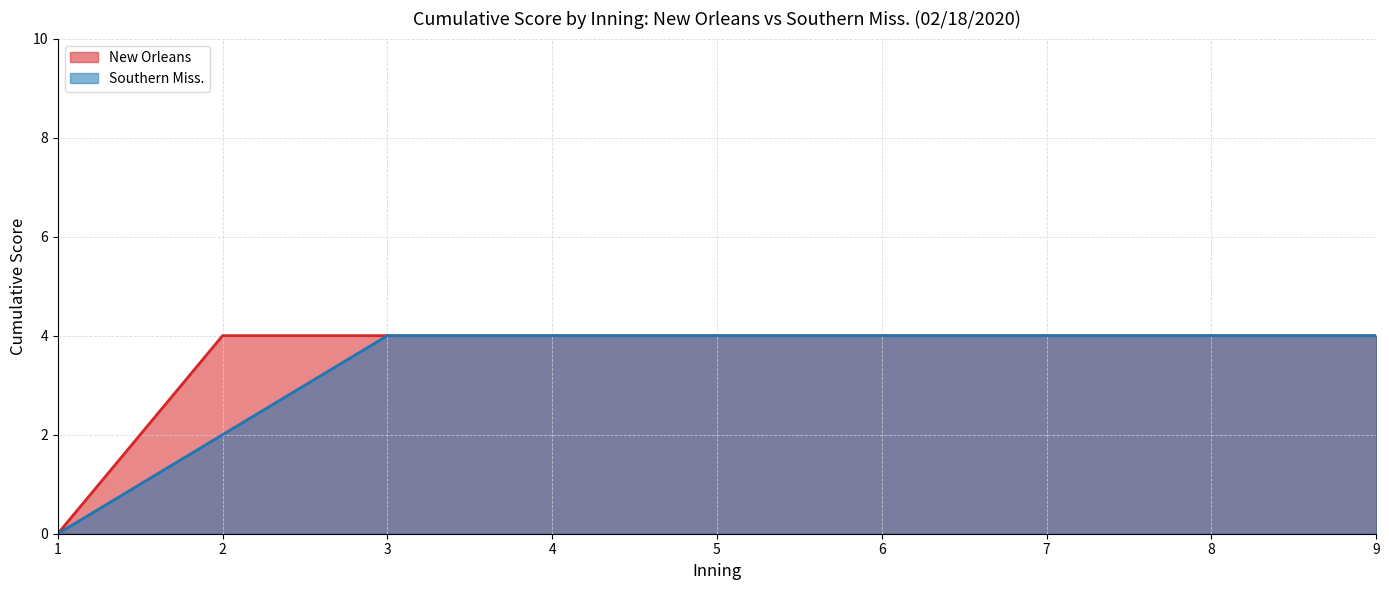

List the labels in order of Southern Miss. value, largest first.

3, 4, 5, 6, 7, 8, 9, 2, 1